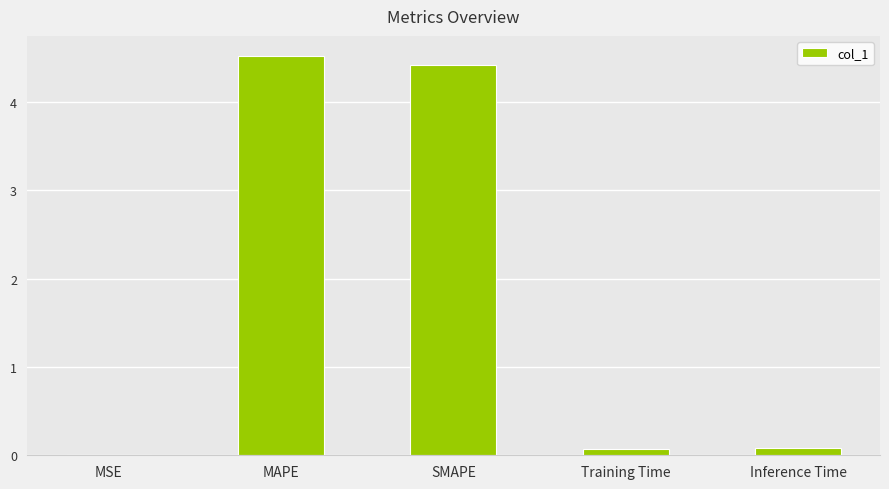

Are the bars horizontal?

No